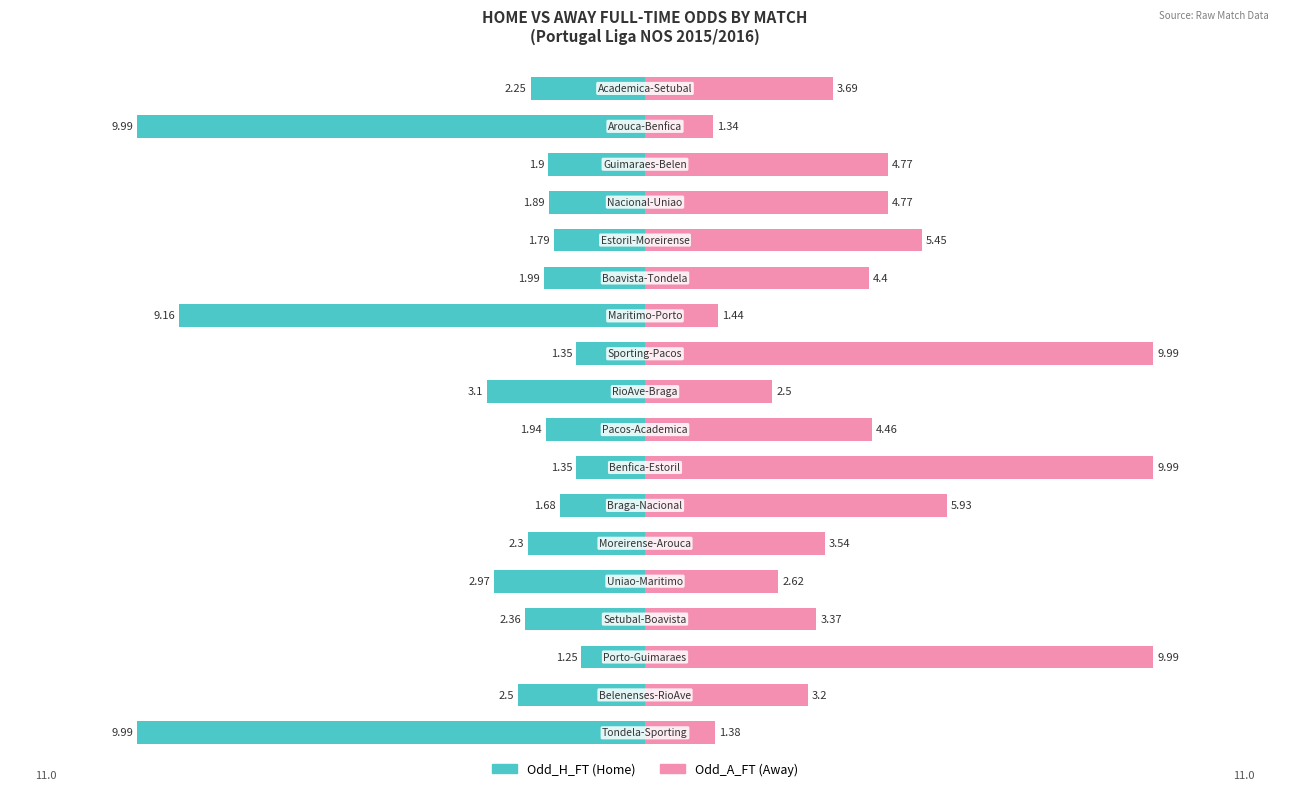

How many bars are there in total?

36